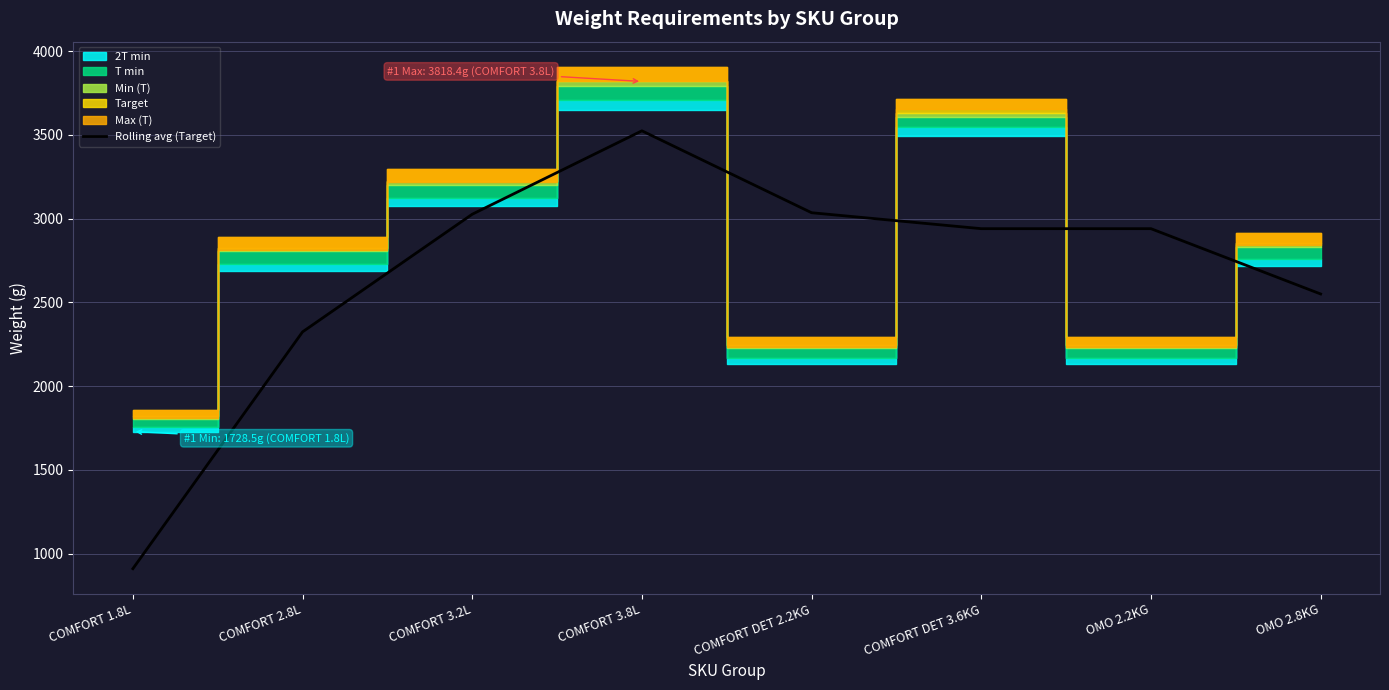

The value at COMFORT 3.8L is 721.1. True or false?

False